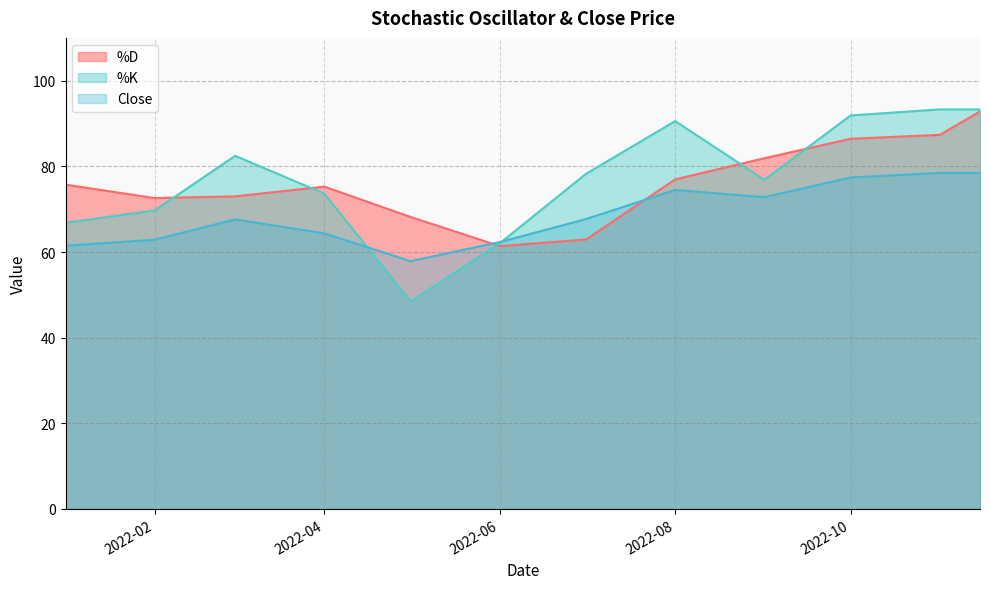

What position from the right is 2022-09-01?

4